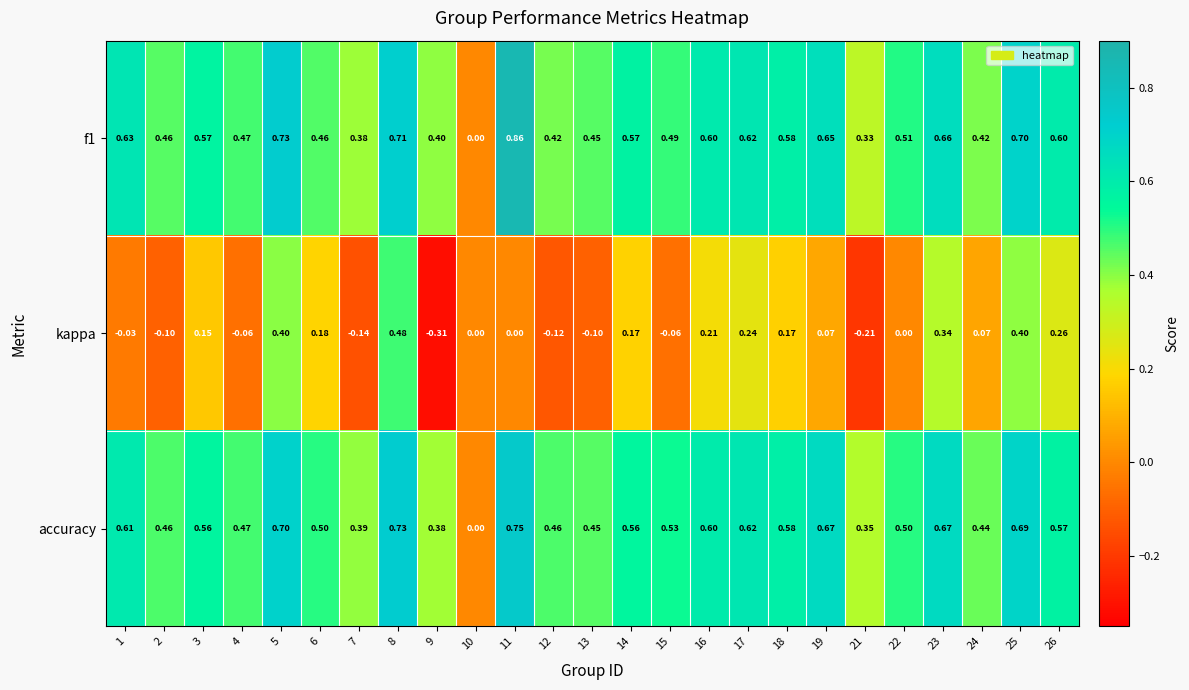

Which series changed the most between 9 and 22?

kappa